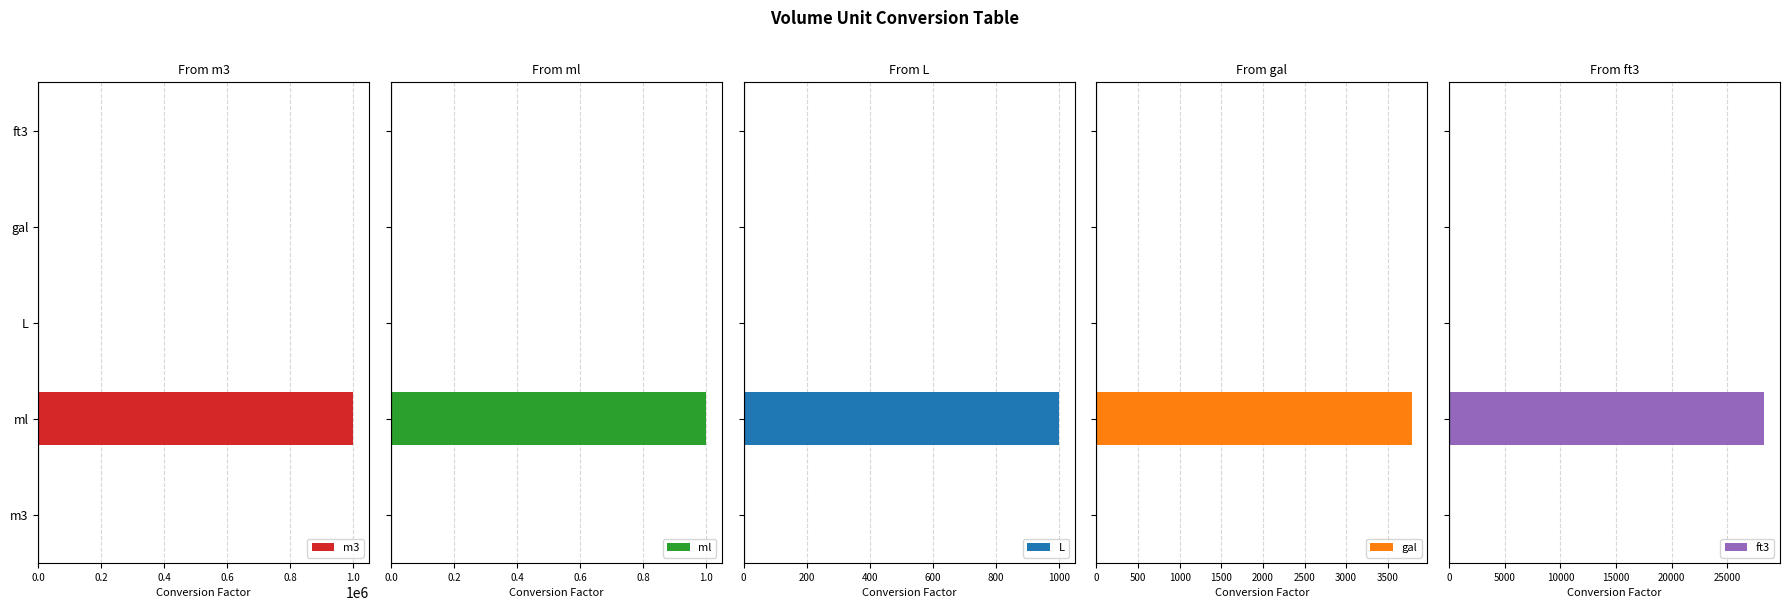

What is the difference between the second highest and minimum values in the gal series?

3.8